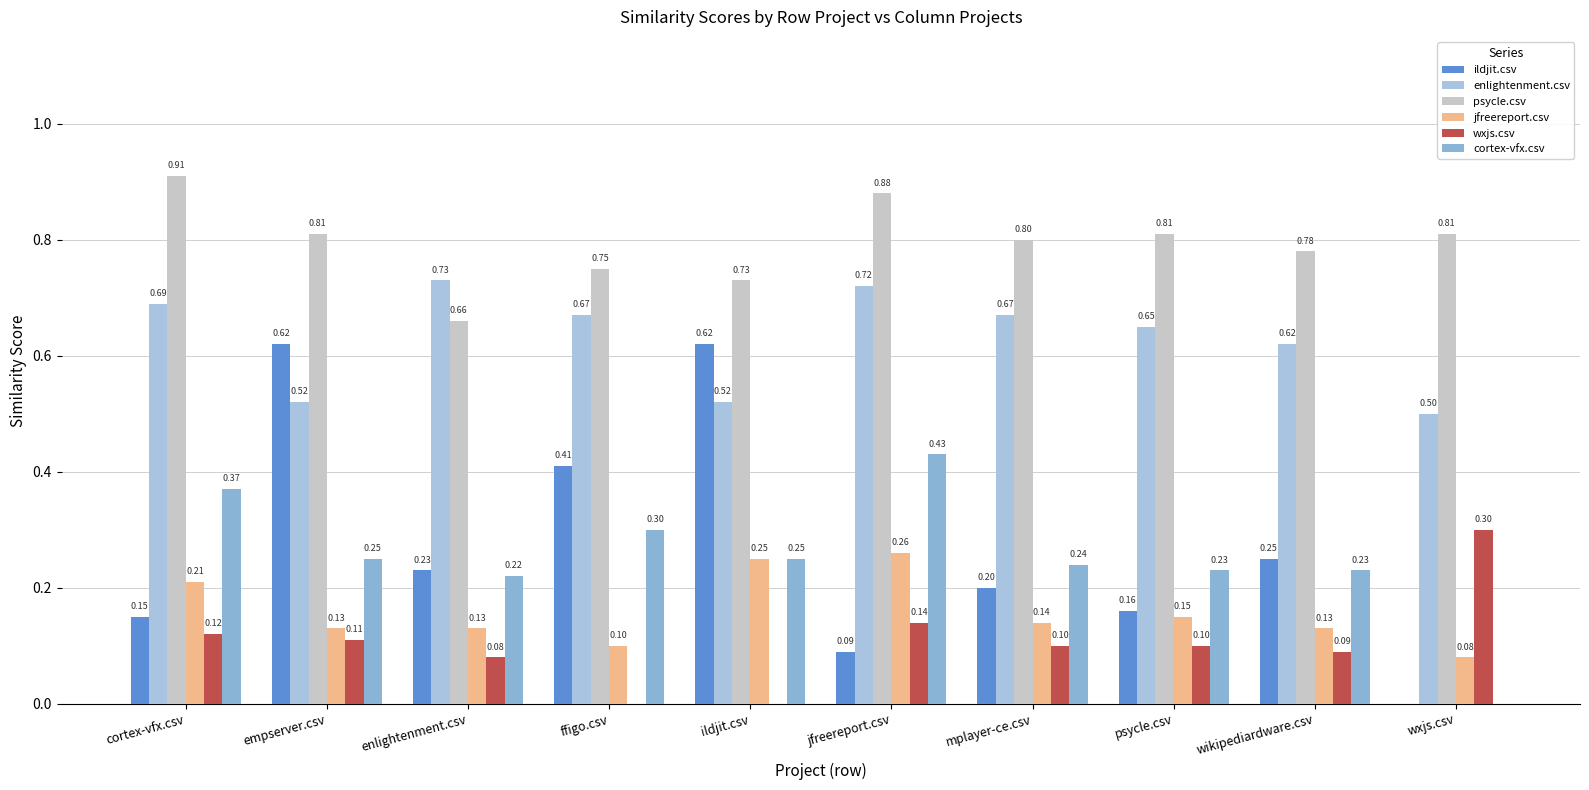

Reading left to right, transcribe all the data shown in this chart.

ildjit.csv: cortex-vfx.csv=0.1	empserver.csv=0.6	enlightenment.csv=0.2	ffigo.csv=0.4	ildjit.csv=0.6	jfreereport.csv=0.1	mplayer-ce.csv=0.2	psycle.csv=0.2	wikipediardware.csv=0.2	wxjs.csv=0.0
enlightenment.csv: cortex-vfx.csv=0.7	empserver.csv=0.5	enlightenment.csv=0.7	ffigo.csv=0.7	ildjit.csv=0.5	jfreereport.csv=0.7	mplayer-ce.csv=0.7	psycle.csv=0.7	wikipediardware.csv=0.6	wxjs.csv=0.5
psycle.csv: cortex-vfx.csv=0.9	empserver.csv=0.8	enlightenment.csv=0.7	ffigo.csv=0.8	ildjit.csv=0.7	jfreereport.csv=0.9	mplayer-ce.csv=0.8	psycle.csv=0.8	wikipediardware.csv=0.8	wxjs.csv=0.8
jfreereport.csv: cortex-vfx.csv=0.2	empserver.csv=0.1	enlightenment.csv=0.1	ffigo.csv=0.1	ildjit.csv=0.2	jfreereport.csv=0.3	mplayer-ce.csv=0.1	psycle.csv=0.1	wikipediardware.csv=0.1	wxjs.csv=0.1
wxjs.csv: cortex-vfx.csv=0.1	empserver.csv=0.1	enlightenment.csv=0.1	ffigo.csv=0.0	ildjit.csv=0.0	jfreereport.csv=0.1	mplayer-ce.csv=0.1	psycle.csv=0.1	wikipediardware.csv=0.1	wxjs.csv=0.3
cortex-vfx.csv: cortex-vfx.csv=0.4	empserver.csv=0.2	enlightenment.csv=0.2	ffigo.csv=0.3	ildjit.csv=0.2	jfreereport.csv=0.4	mplayer-ce.csv=0.2	psycle.csv=0.2	wikipediardware.csv=0.2	wxjs.csv=0.0